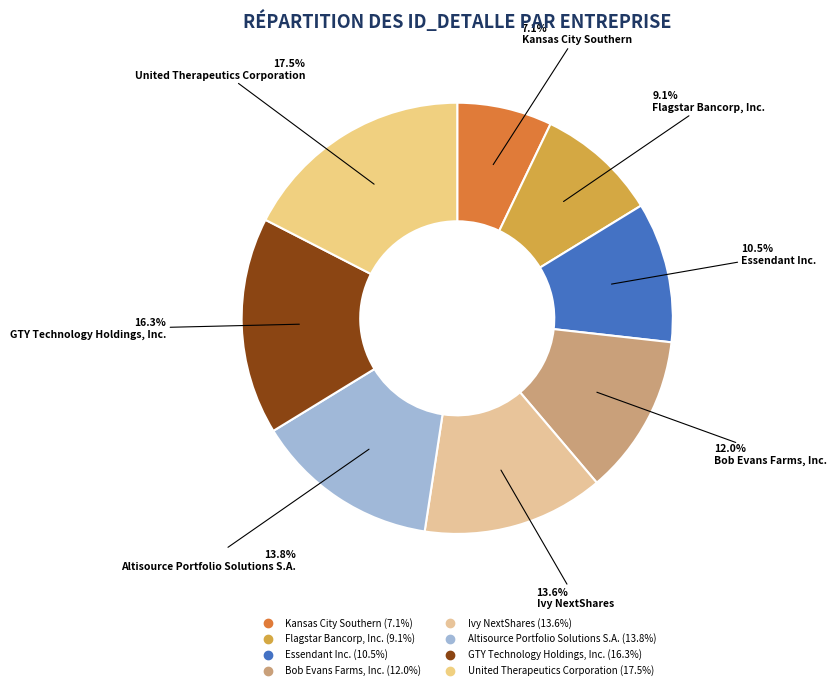

What portion of the pie excludes Altisource Portfolio Solutions S.A.?

86.2%